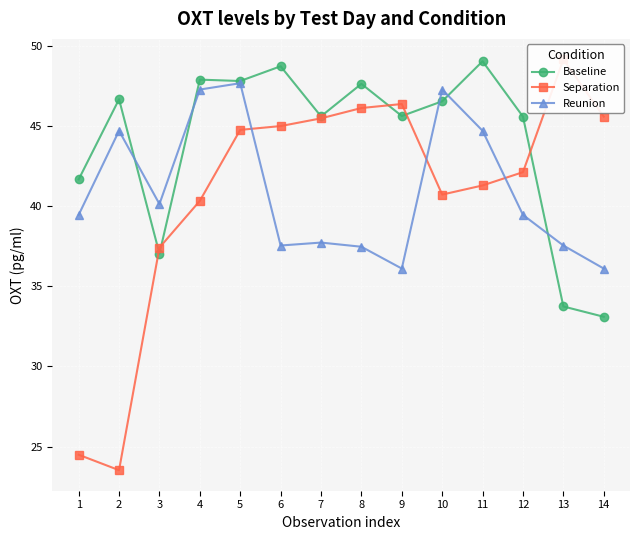

What is the maximum value for Baseline?

49.0